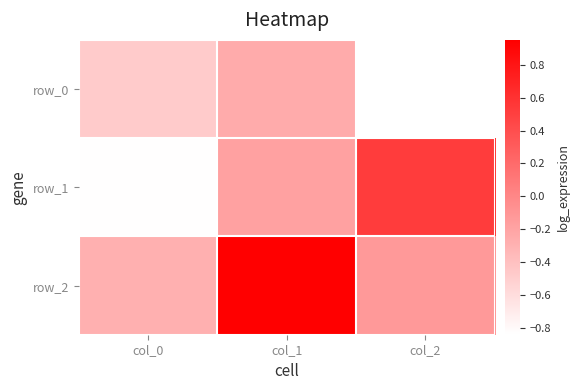

At which category is the sum across all series the highest?

col_1